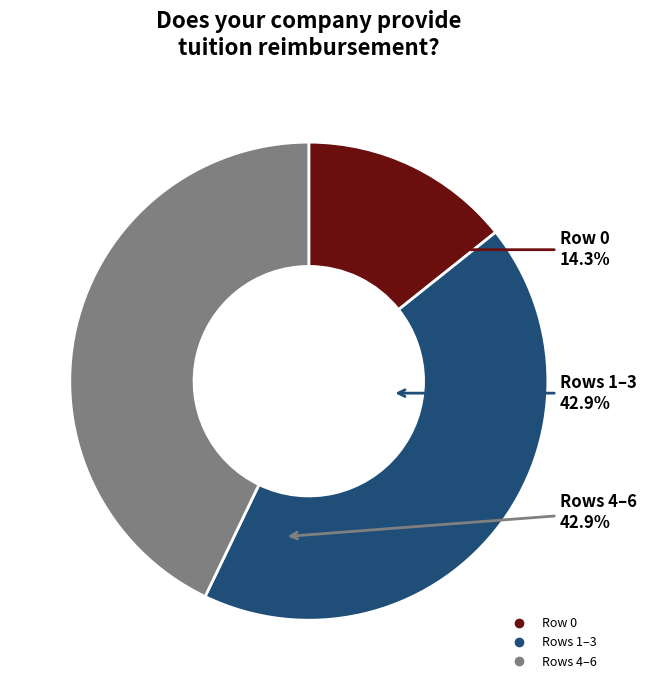

How many slices are in this pie chart?

3